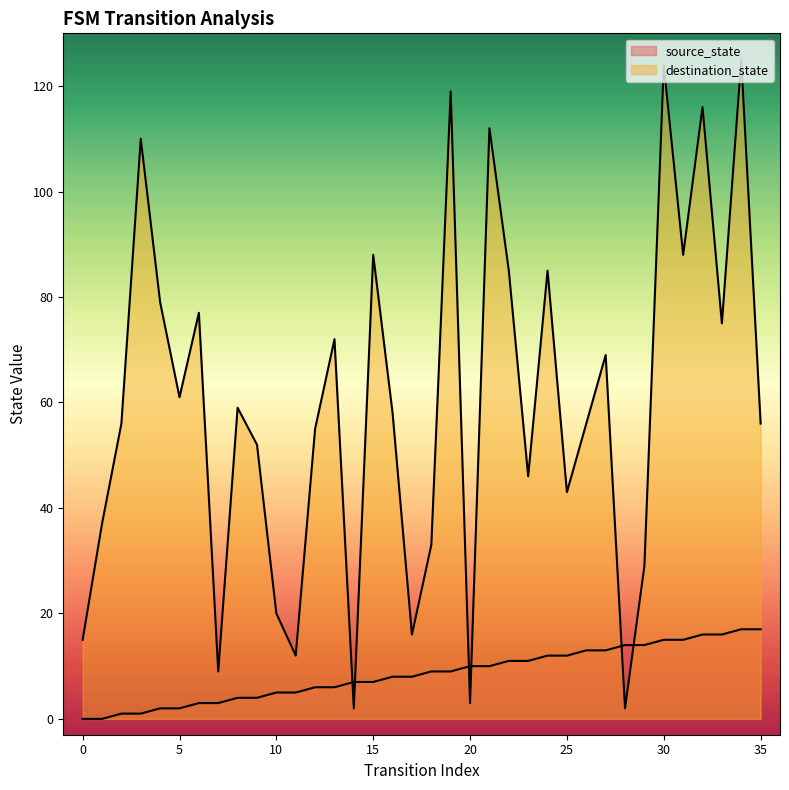

Rank the series by their average value, from lowest to highest.

source_state, destination_state